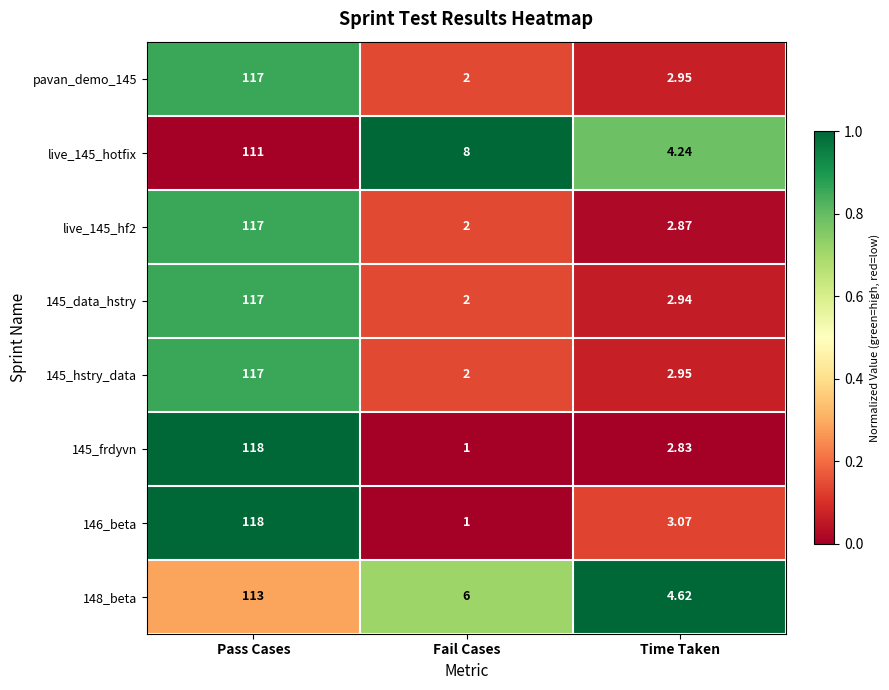

Which series has the largest total across all categories?

148_beta